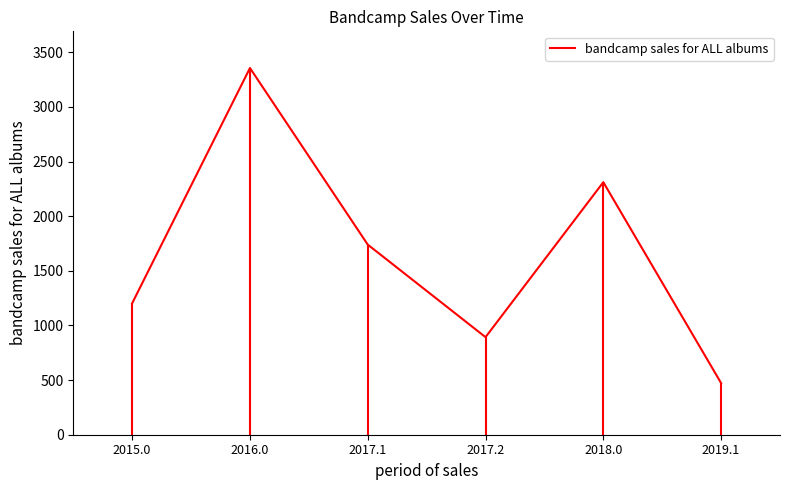

What is the difference between the maximum and minimum values?

2883.2